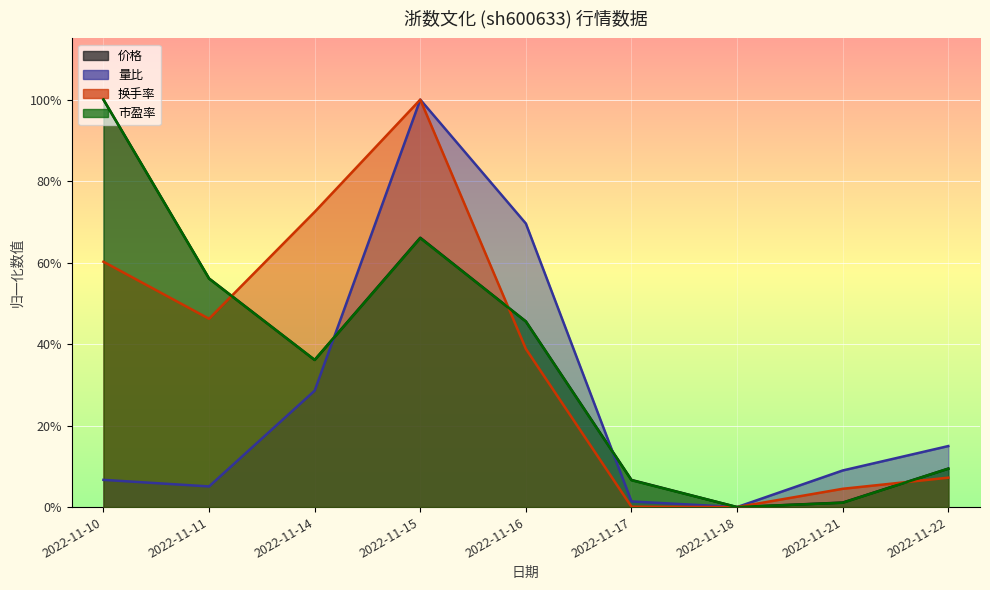

Is it true that 价格 equals 0.1 at 2022-11-17?

True